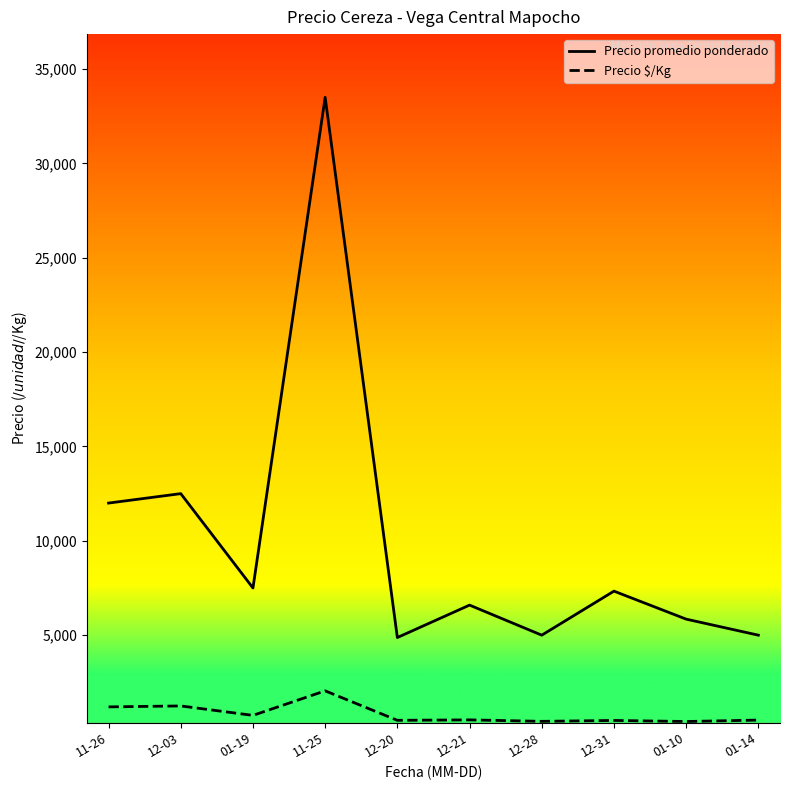

Count the number of data series in this chart.

2